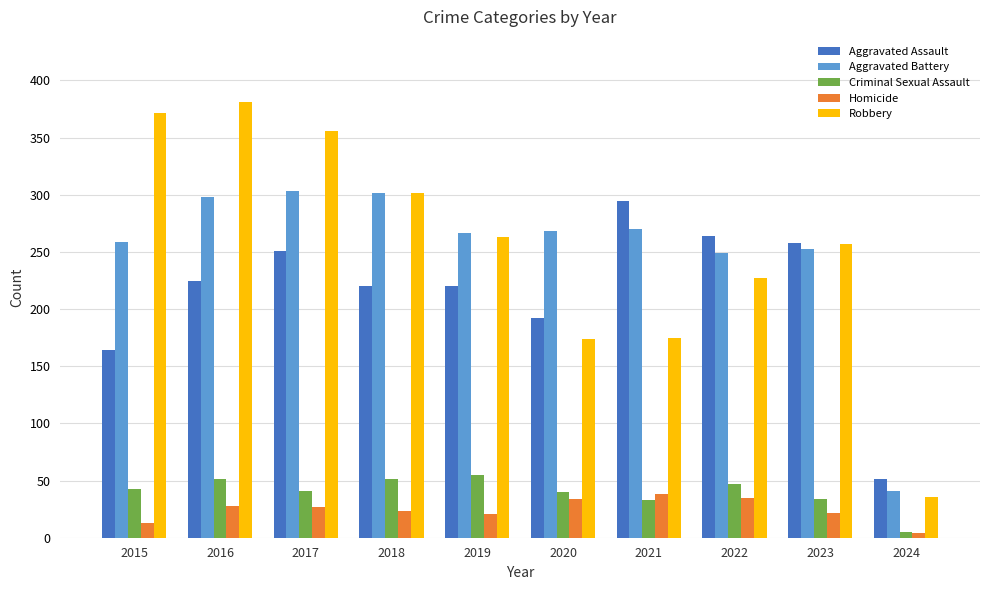

How many series are shown in this chart?

5